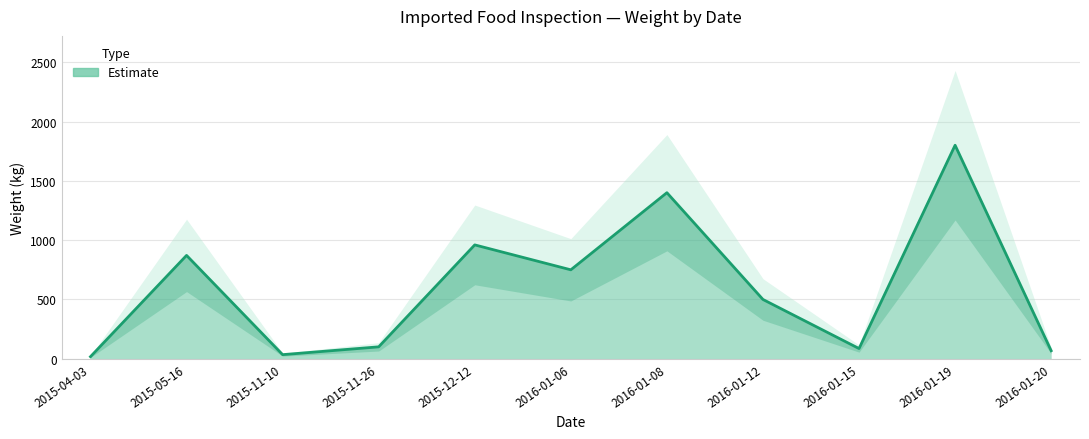

Where is the first local maximum?

2015-05-16